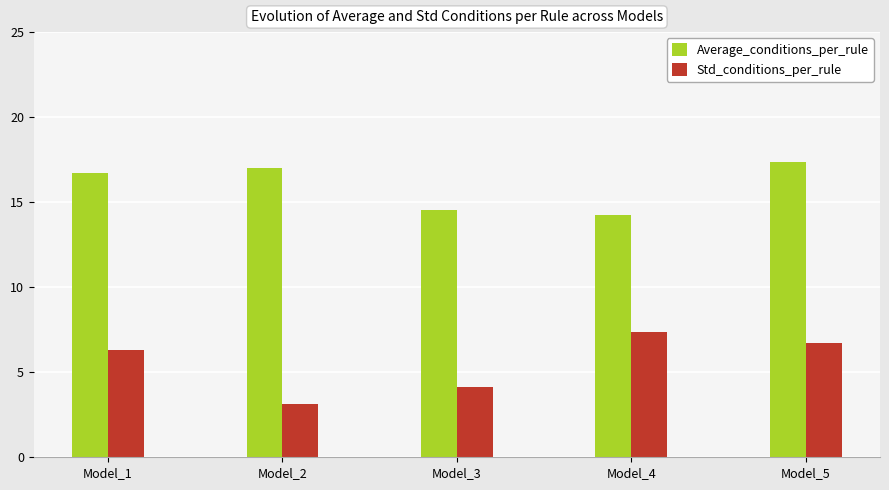

How many bars are there in total?

10